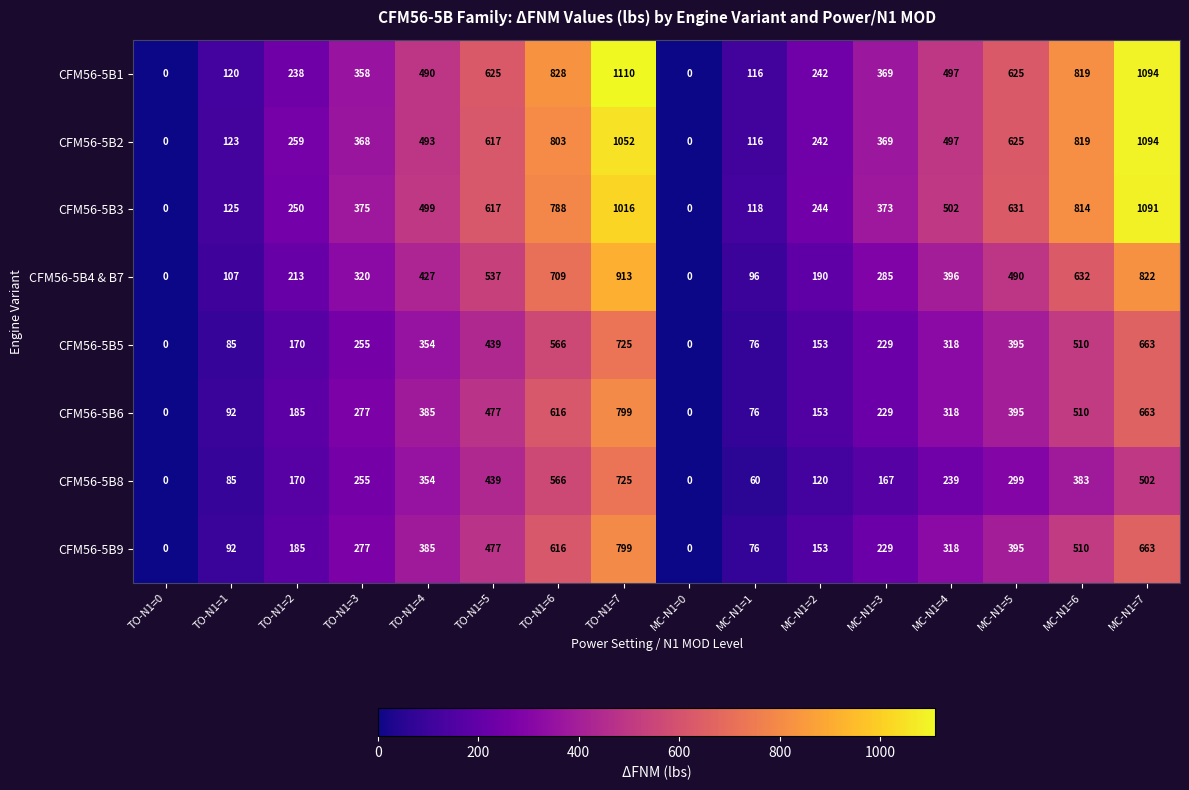

The CFM56-5B6 series shows 318 at MC-N1=4. True or false?

True